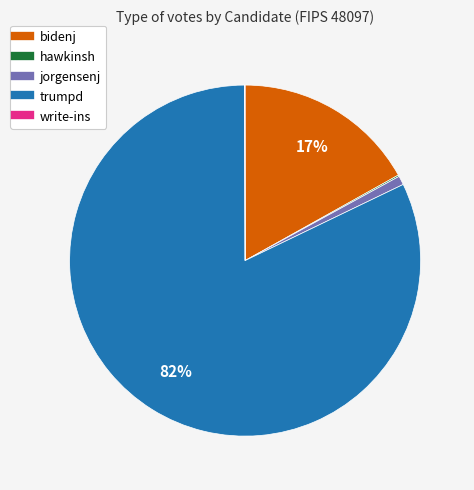

Which category has the biggest portion of the pie?

trumpd